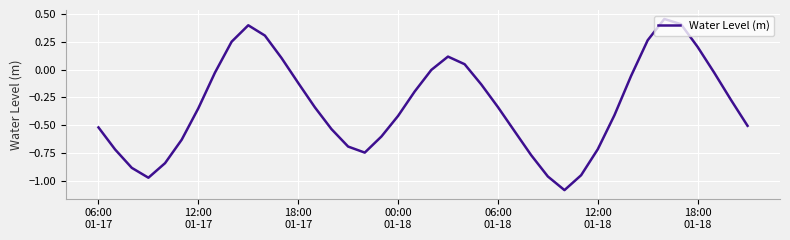

What is the minimum value shown in the chart?

-1.1